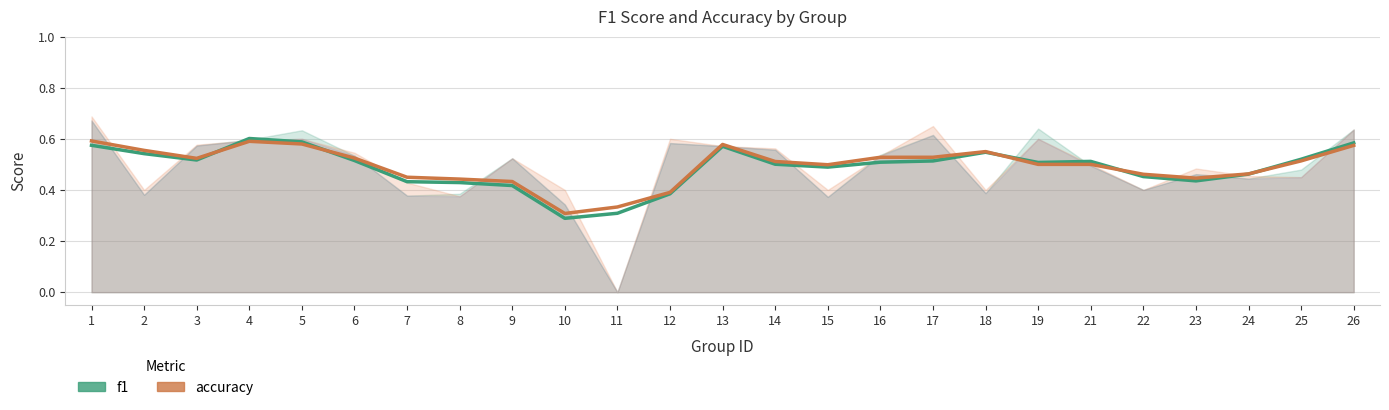

Reading left to right, transcribe all the data shown in this chart.

f1: 0.6	0.5	0.5	0.6	0.6	0.5	0.4	0.4	0.4	0.3	0.3	0.4	0.6	0.5	0.5	0.5	0.5	0.5	0.5	0.5	0.5	0.4	0.5	0.5	0.6
accuracy: 0.6	0.6	0.5	0.6	0.6	0.5	0.4	0.4	0.4	0.3	0.3	0.4	0.6	0.5	0.5	0.5	0.5	0.5	0.5	0.5	0.5	0.4	0.5	0.5	0.6